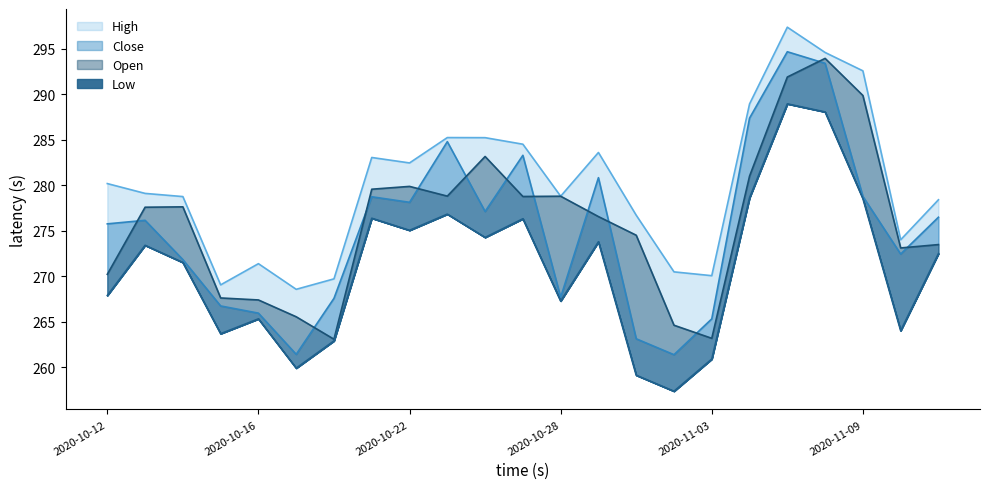

At 2020-11-03, list the series in order from largest to smallest.

High, Close, Open, Low